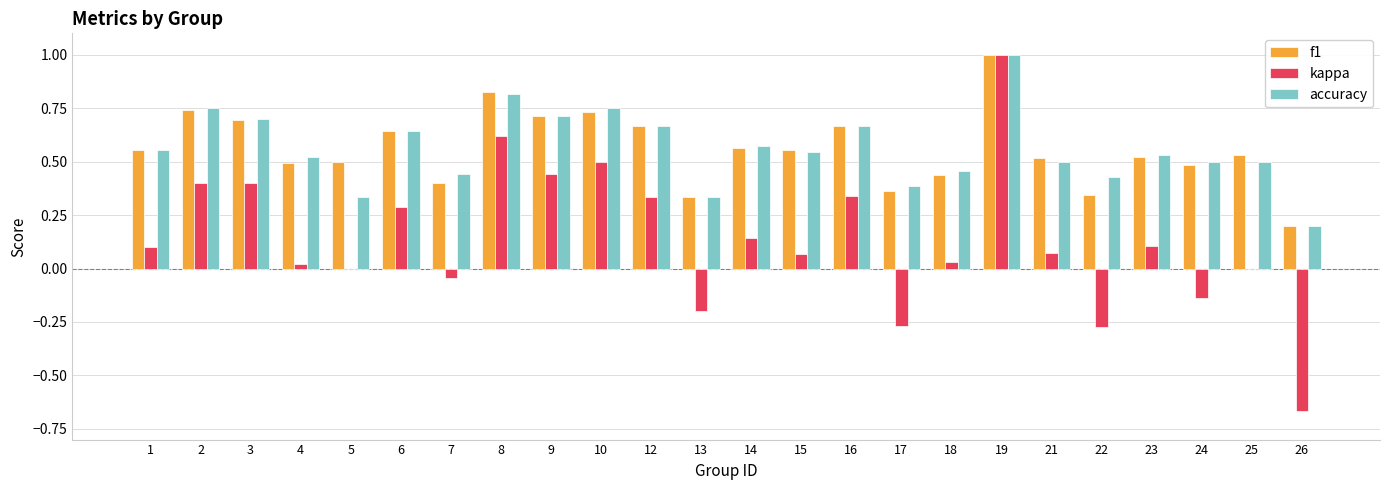

What are all the series names shown in the legend?

f1, kappa, accuracy